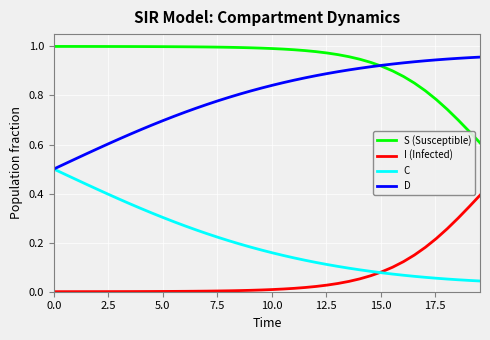

Is this an area chart (filled region under the line)?

No